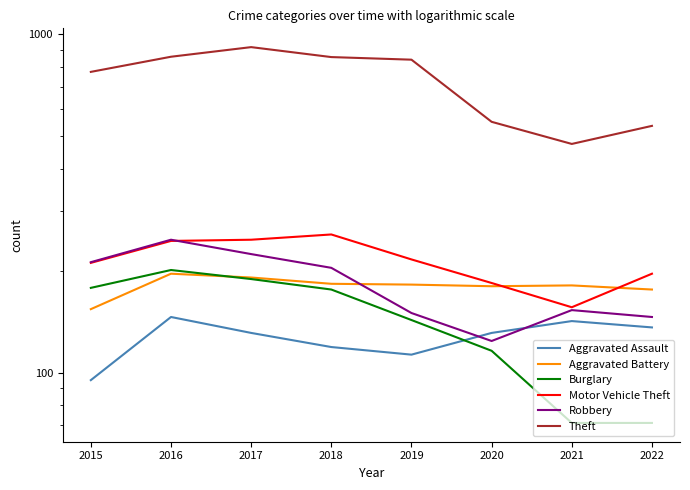

Which series has the largest total across all categories?

Theft